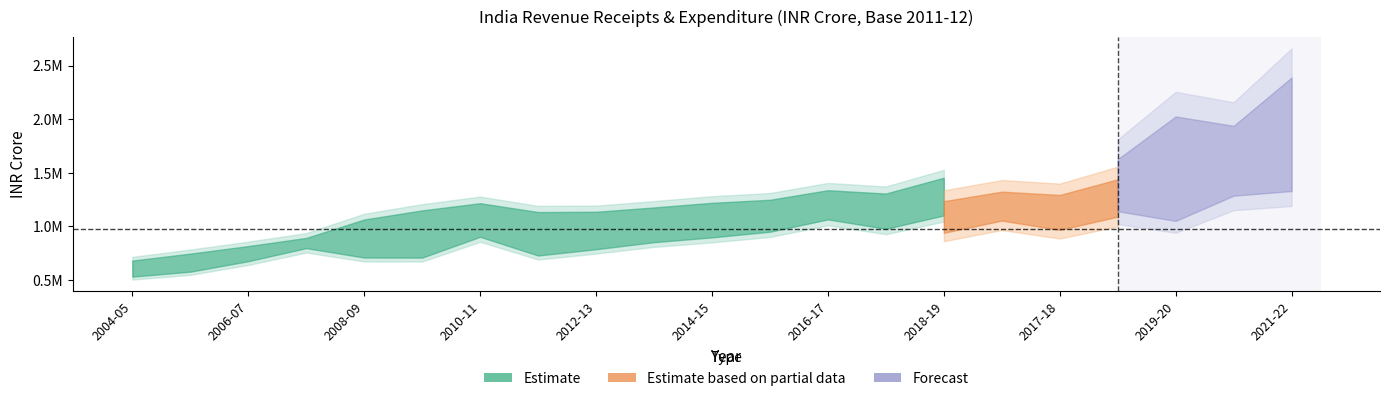

True or false: Revenue Receipts and Revenue Expenditure cross at least once.

False